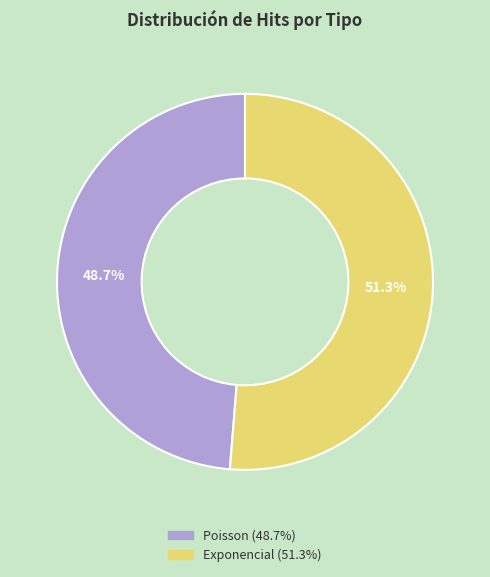

To the nearest percent, what is the combined percentage of Exponencial and Poisson?

100%